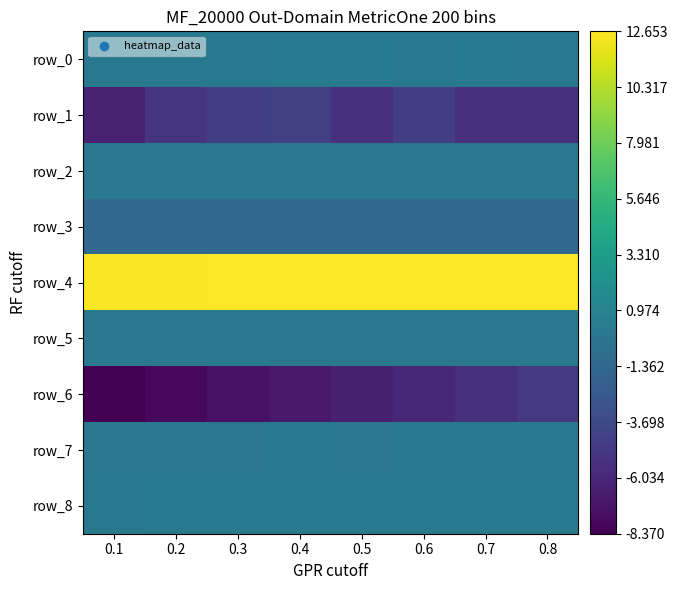

At which label is row_7 closest to 0?

0.2